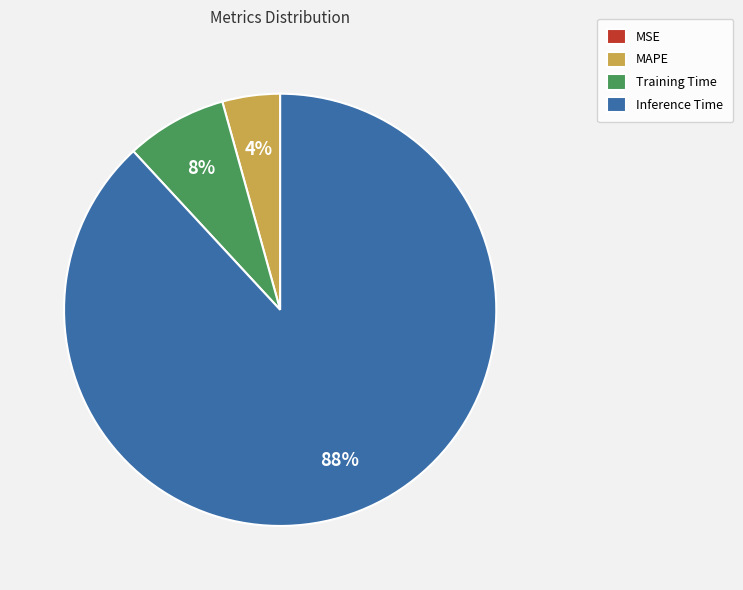

What is the largest slice in the pie chart?

Inference Time